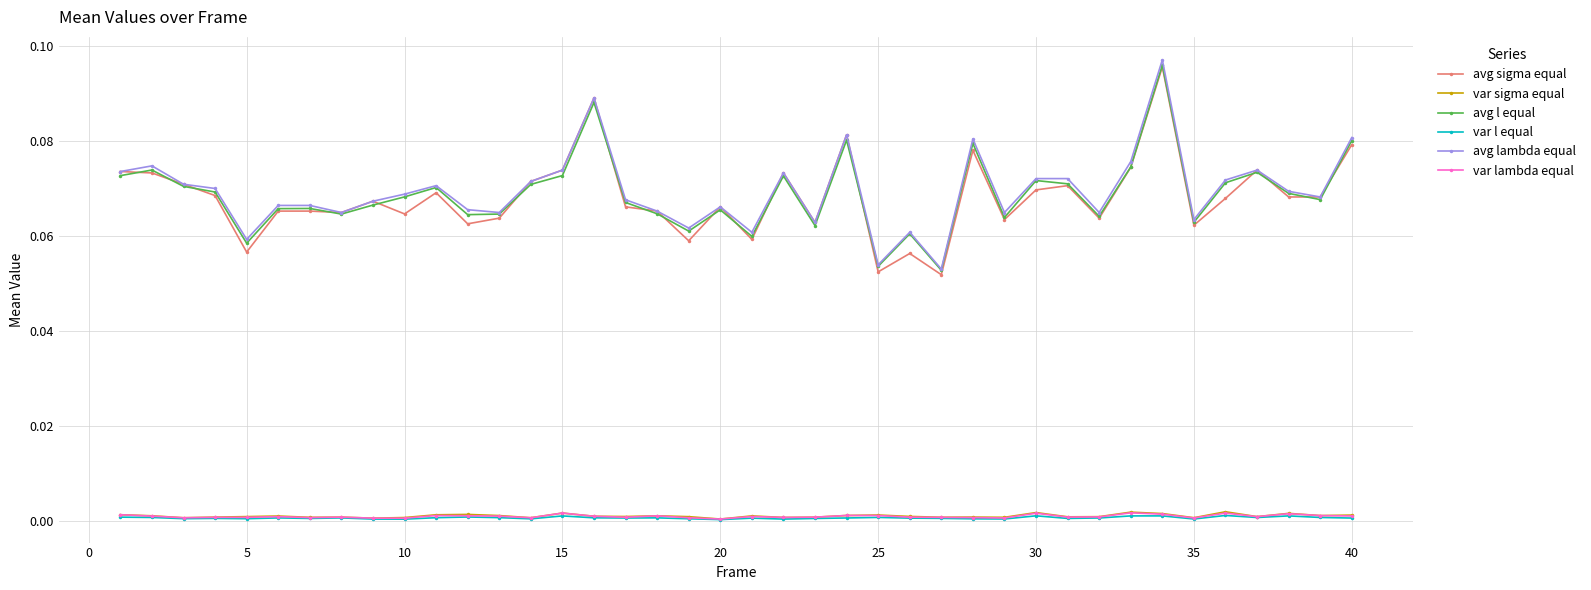

What are all the series names shown in the legend?

avg sigma equal, var sigma equal, avg l equal, var l equal, avg lambda equal, var lambda equal